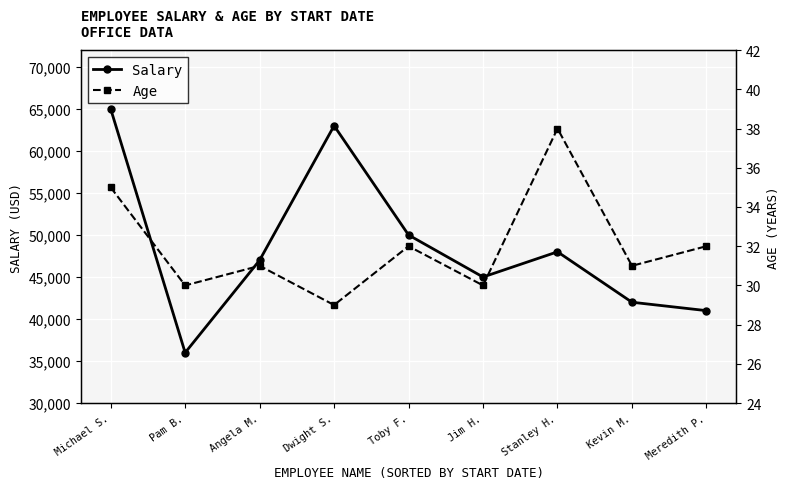

True or false: Age and Salary cross at least once.

False